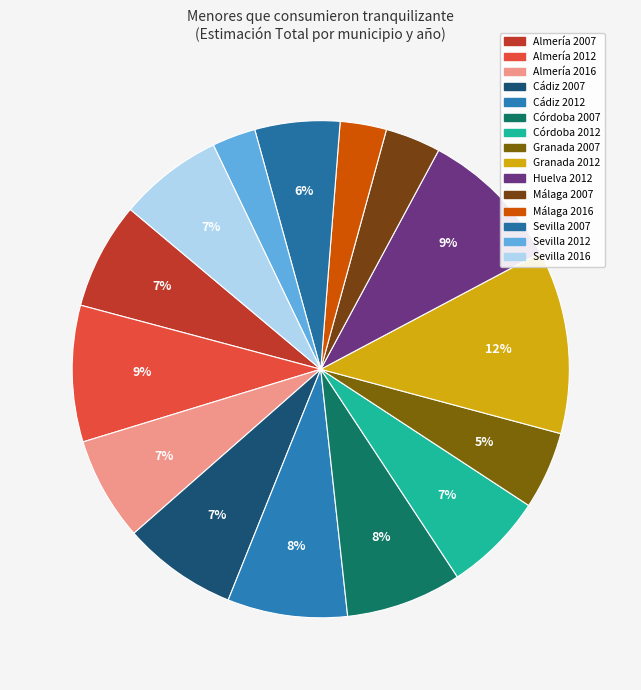

True or false: Cádiz 2012 accounts for 8% of the total.

True